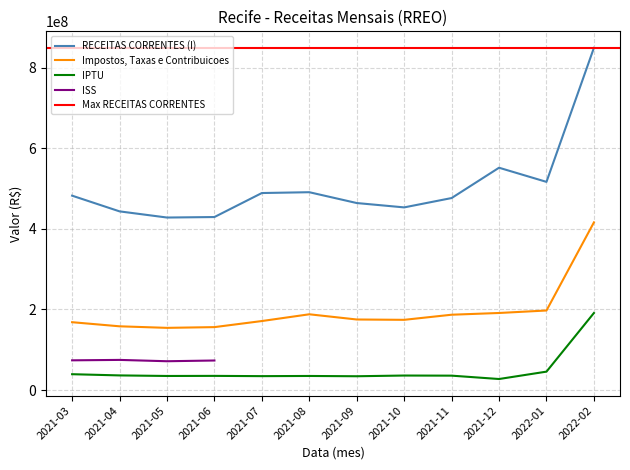

True or false: IPTU and RECEITAS CORRENTES (I) cross at least once.

False